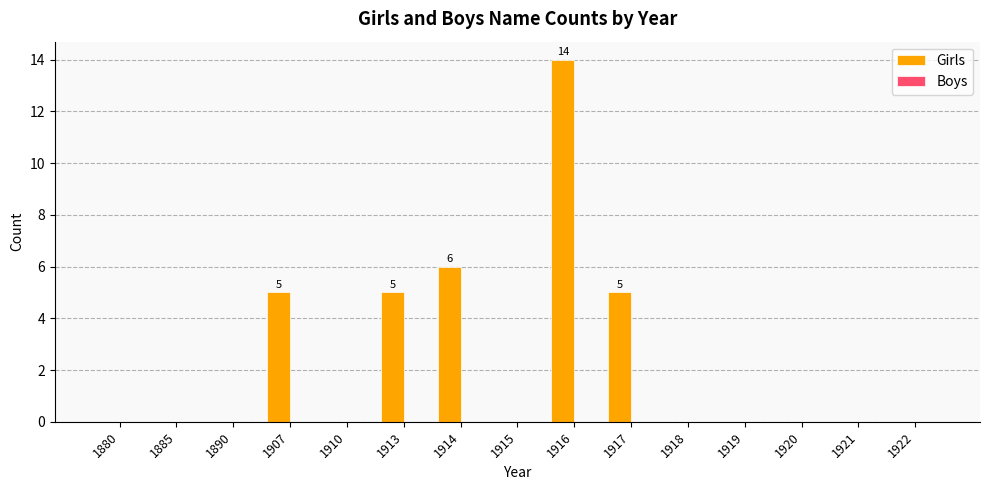

Reading right to left, extract all data points from this chart.

1922=0	1921=0	1920=0	1919=0	1918=0	1917=5	1916=14	1915=0	1914=6	1913=5	1910=0	1907=5	1890=0	1885=0	1880=0